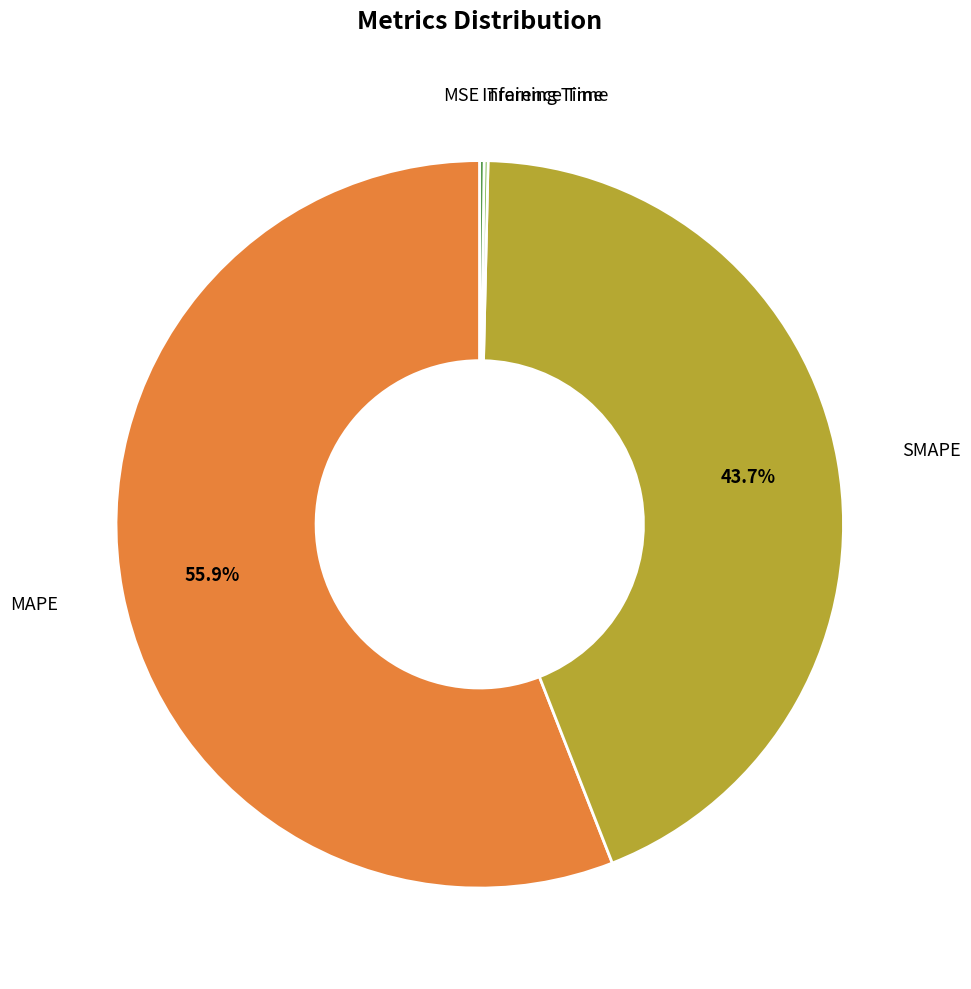

Is there any slice that represents more than half of the pie?

Yes